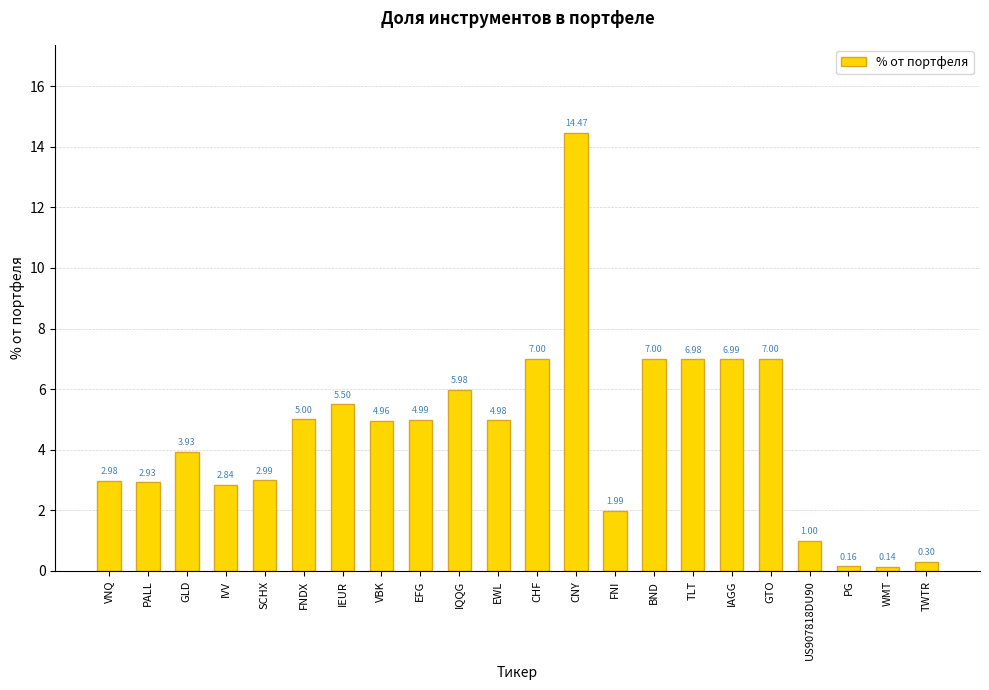

What is the label of the 2nd bar from the left?

PALL